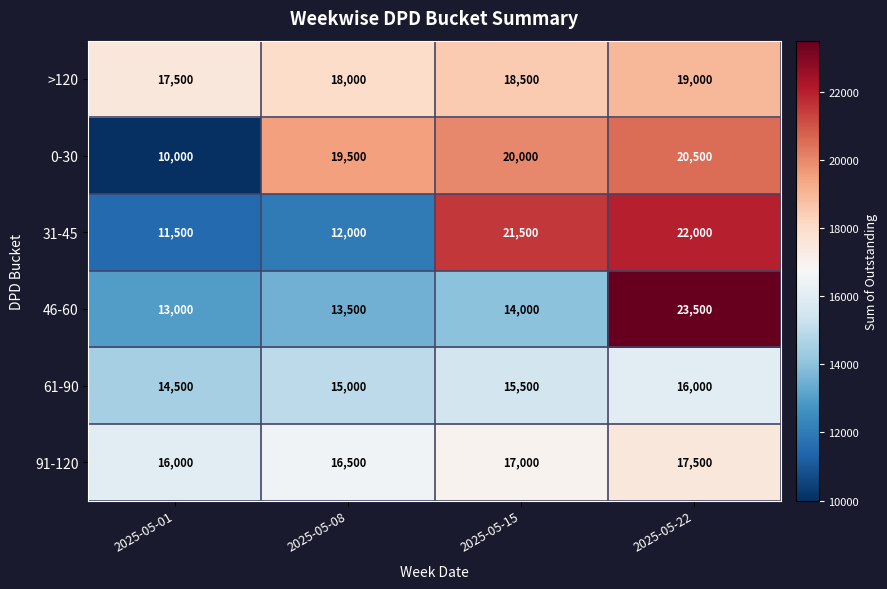

How many distinct data groups are displayed?

6